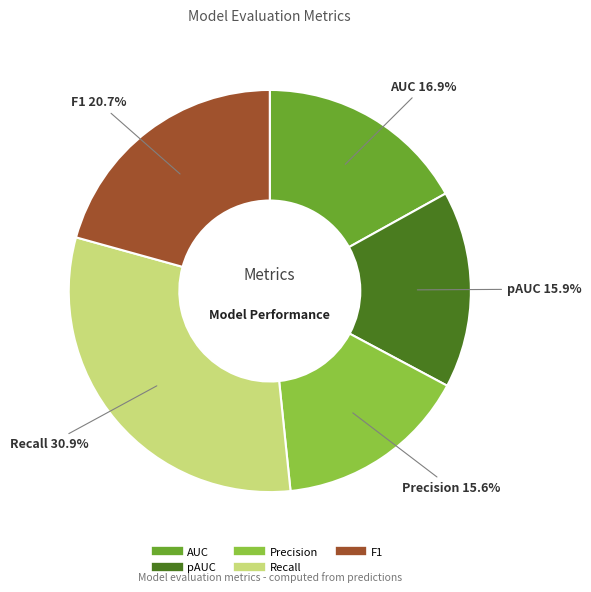

Which category has the biggest portion of the pie?

Recall